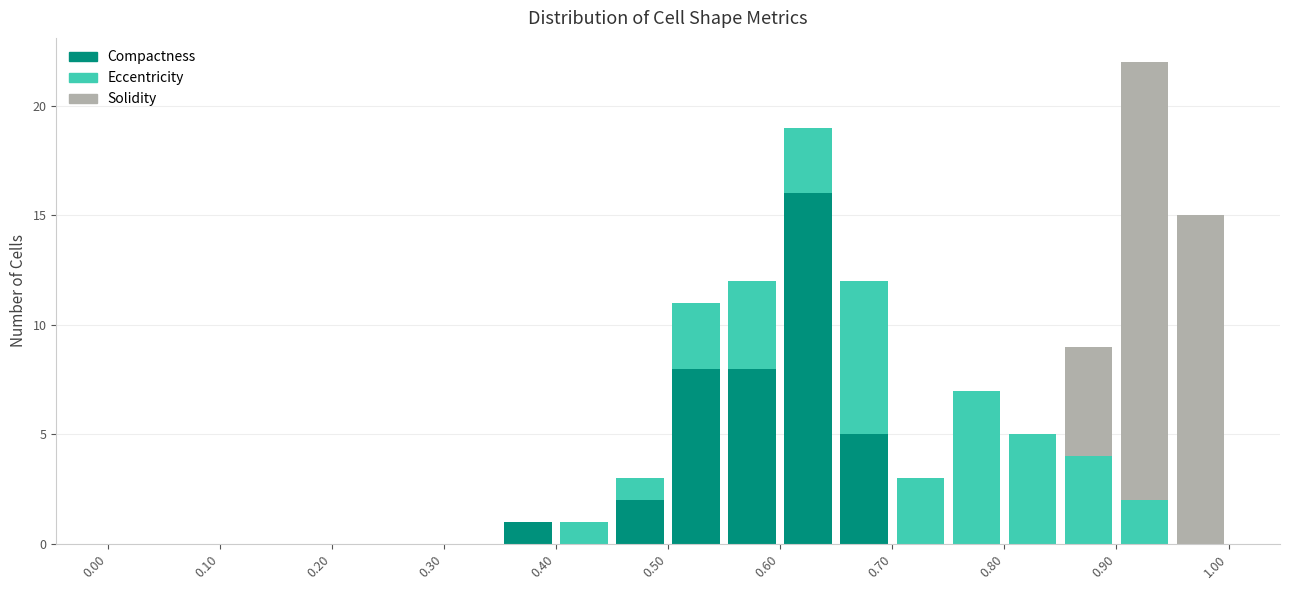

Which range on the x-axis has the tallest stacked bar (by total height)?

0.90 to 0.95